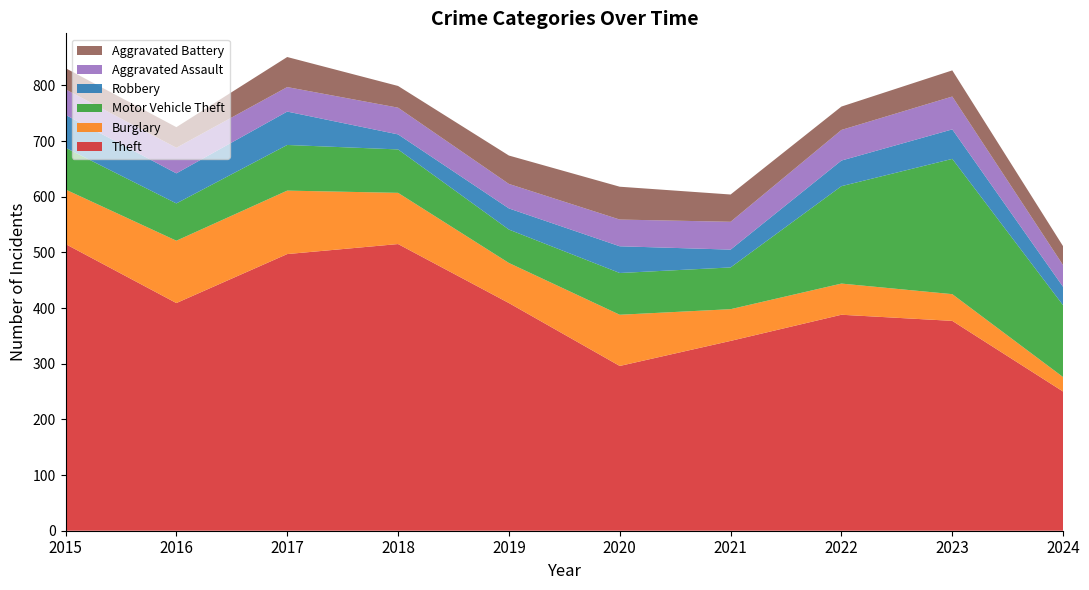

Reading left to right, transcribe all the data shown in this chart.

Theft: 2015=515	2016=409	2017=497	2018=515	2019=409	2020=296	2021=341	2022=388	2023=377	2024=250
Burglary: 2015=98	2016=112	2017=114	2018=92	2019=72	2020=92	2021=57	2022=56	2023=48	2024=26
Motor Vehicle Theft: 2015=75	2016=67	2017=82	2018=78	2019=60	2020=75	2021=75	2022=175	2023=243	2024=129
Robbery: 2015=59	2016=54	2017=60	2018=27	2019=38	2020=48	2021=32	2022=46	2023=53	2024=33
Aggravated Assault: 2015=46	2016=46	2017=44	2018=48	2019=44	2020=48	2021=50	2022=55	2023=59	2024=39
Aggravated Battery: 2015=38	2016=37	2017=54	2018=39	2019=51	2020=59	2021=49	2022=42	2023=47	2024=34